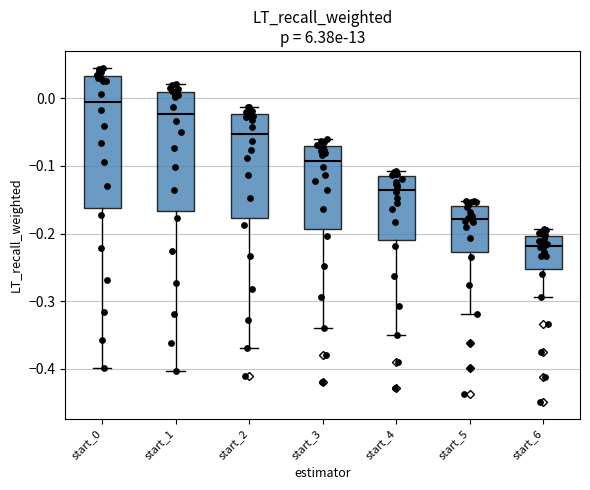

Where does the upper whisker of the box for start_1 end on the y-axis? The values are not printed on the chart, so give them approximately, as read against the axis.

0.02